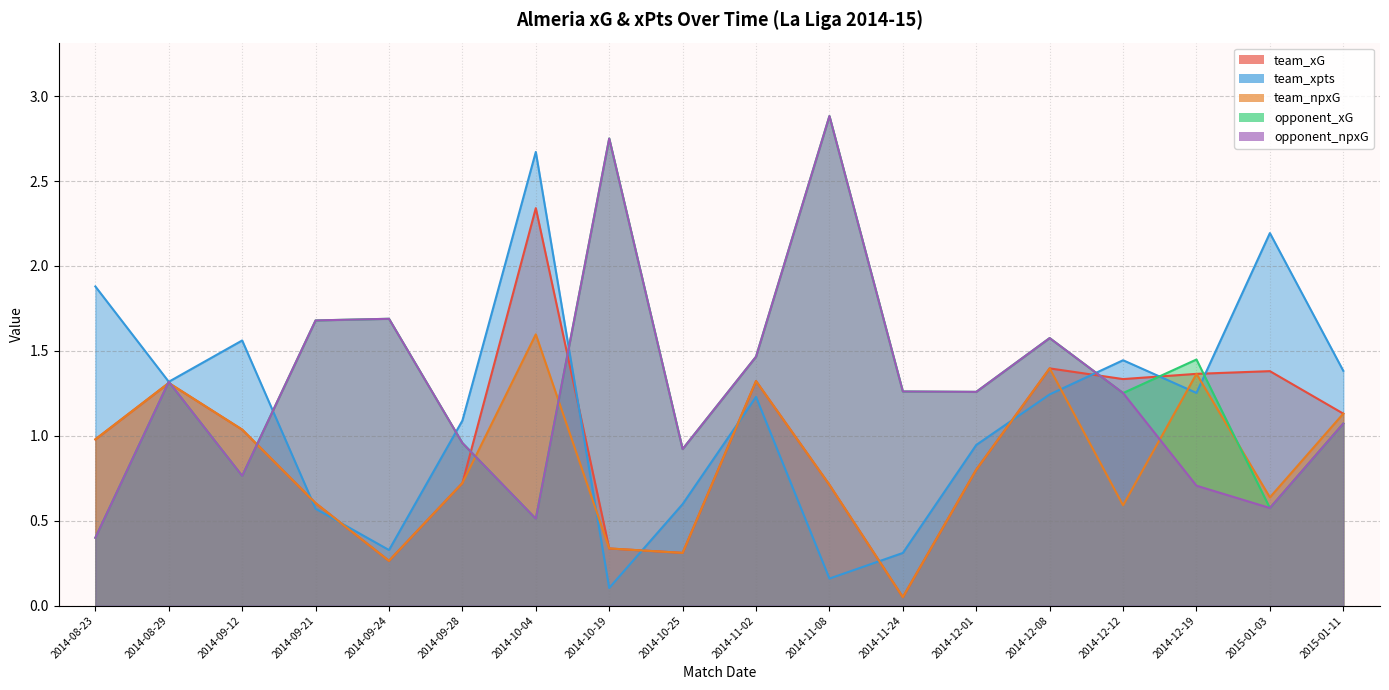

At which category is the sum across all series the highest?

2014-10-04